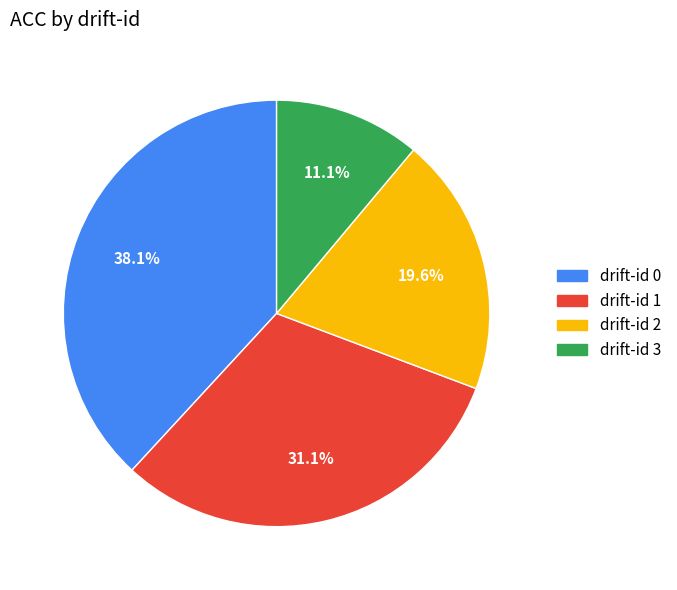

What portion of the pie excludes drift-id 2?

80.4%